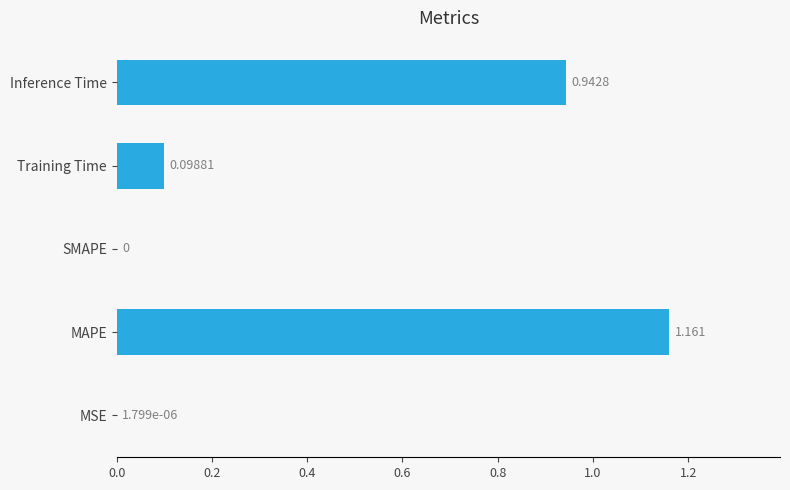

What is the average value?

0.4